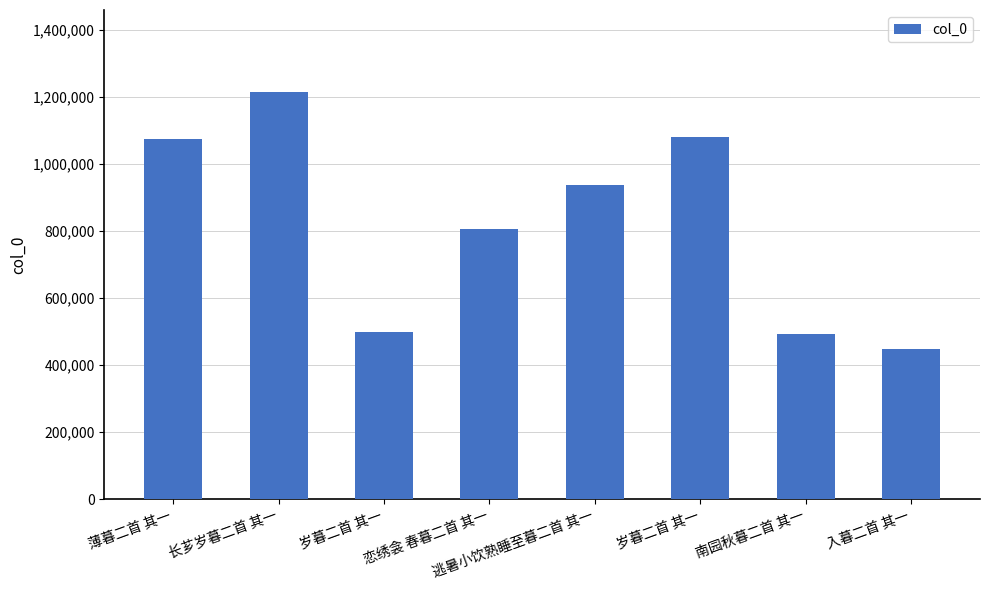

Does the chart contain any negative values?

No